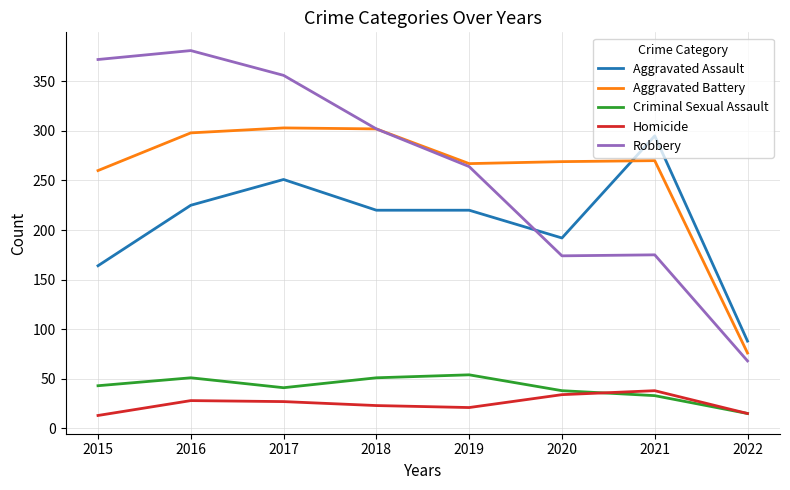

What are all the series names shown in the legend?

Aggravated Assault, Aggravated Battery, Criminal Sexual Assault, Homicide, Robbery